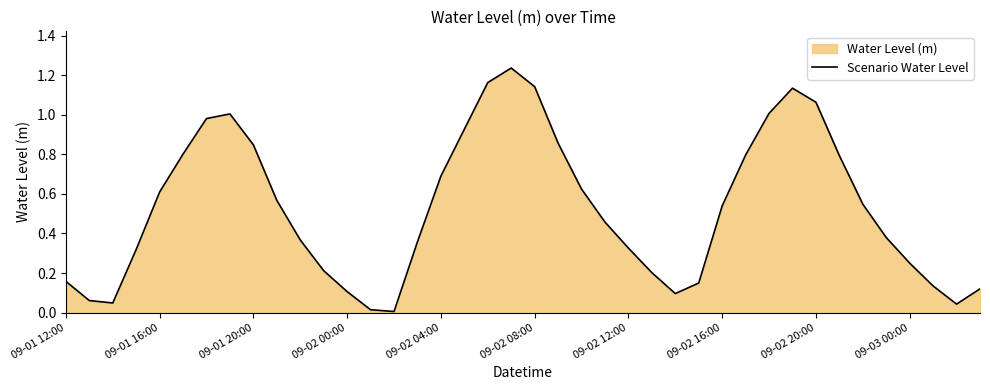

Is it true that the value at 09-02 08:00 is 1.8?

False